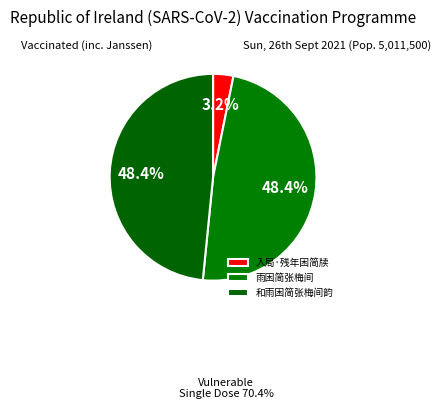

What percentage is the 雨困简张梅间 slice, to the nearest percent?

48%